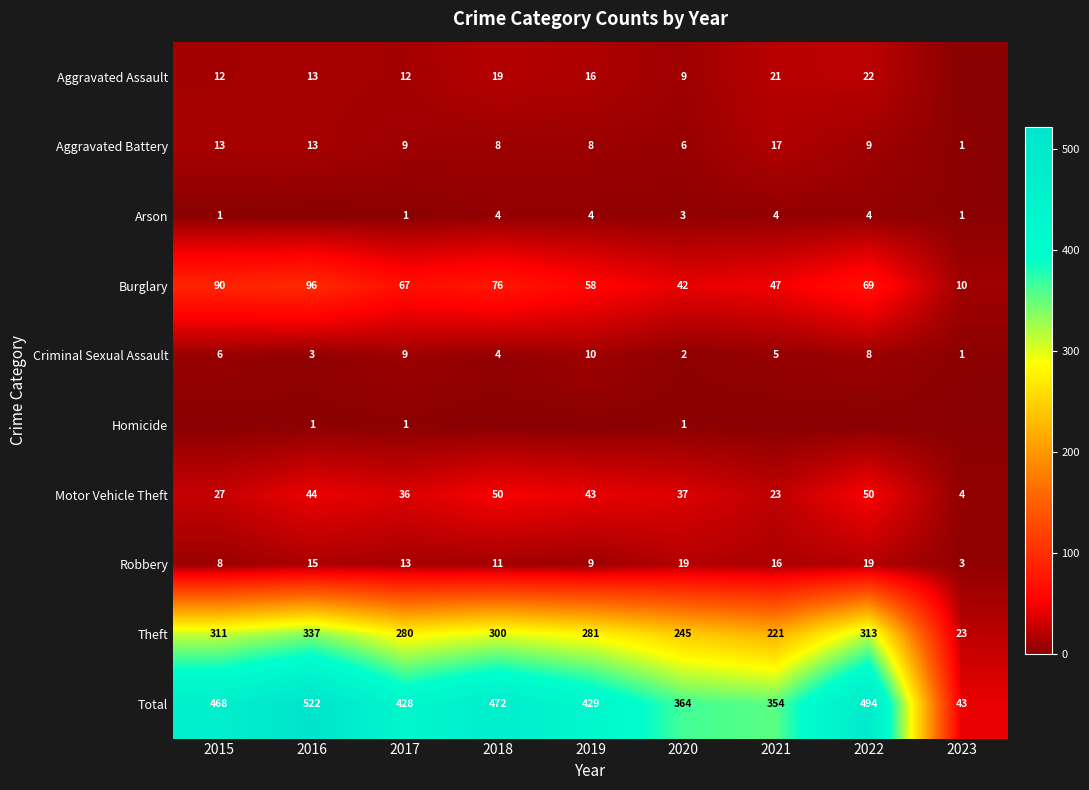

True or false: Aggravated Assault has a value of 4 at 2020.

False